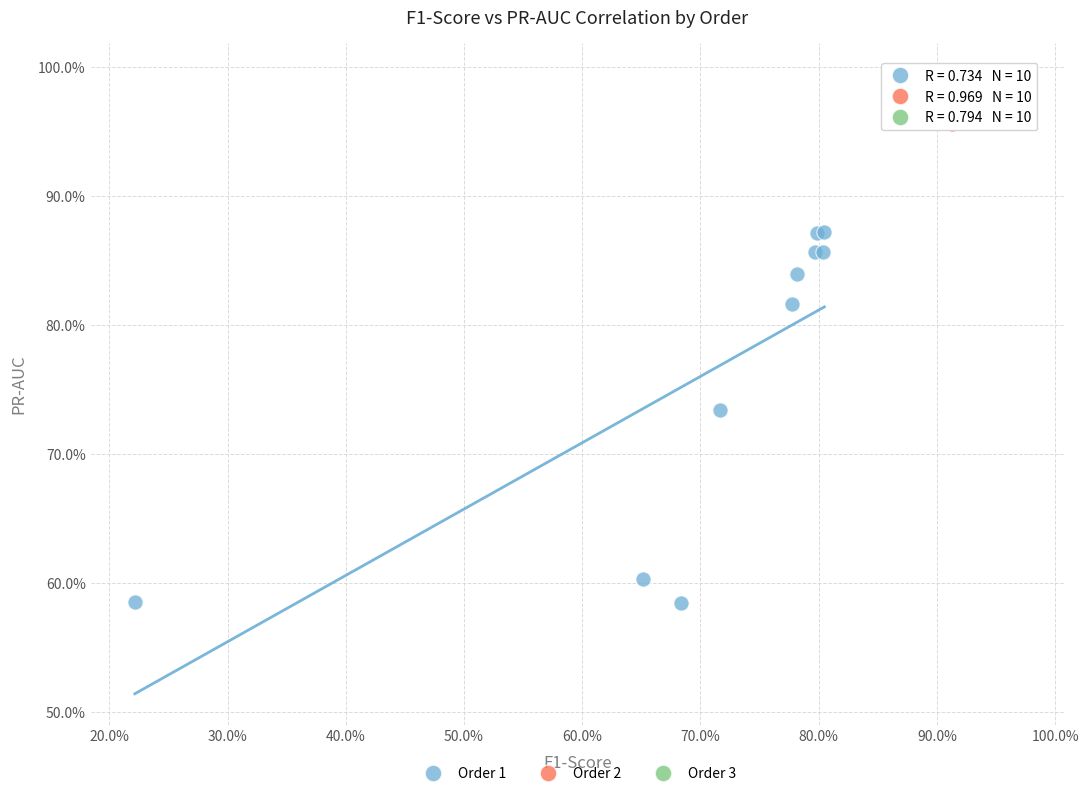

Which series has the widest spread of Y values?

Order 1